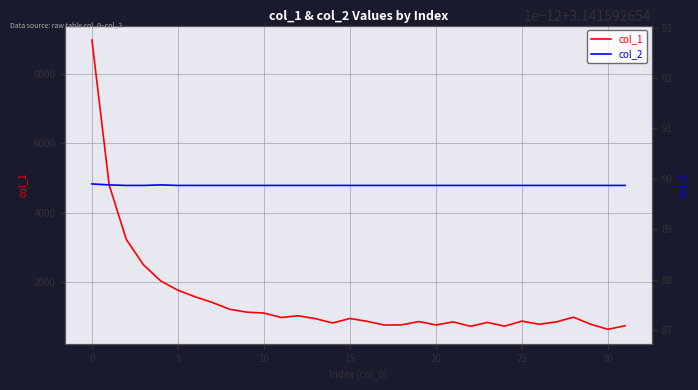

At 14, list the series in order from largest to smallest.

col_1, col_2